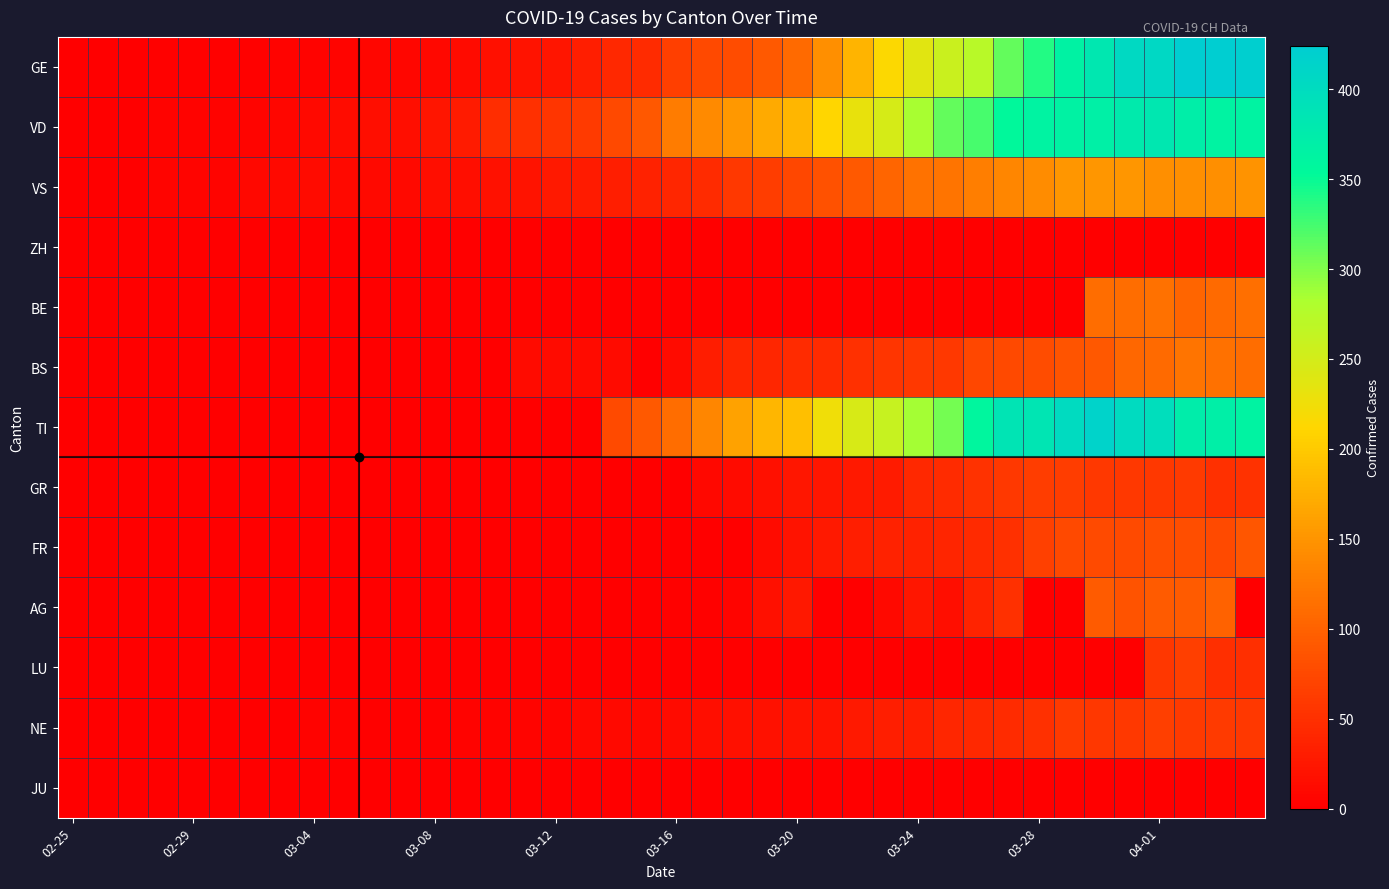

Rank the series by their maximum value, from lowest to highest.

ZH, JU, GR, LU, NE, FR, AG, BE, BS, VS, VD, TI, GE